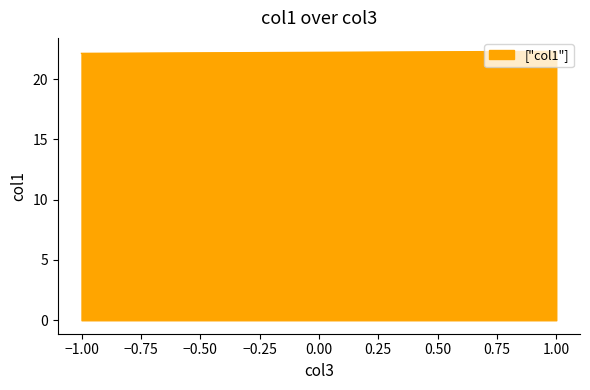

Which category has the highest value across all series?

1